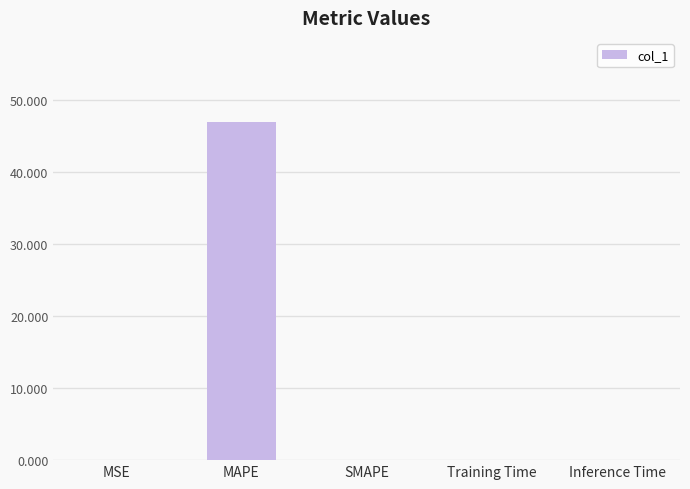

Which label corresponds to the largest value in the chart?

MAPE